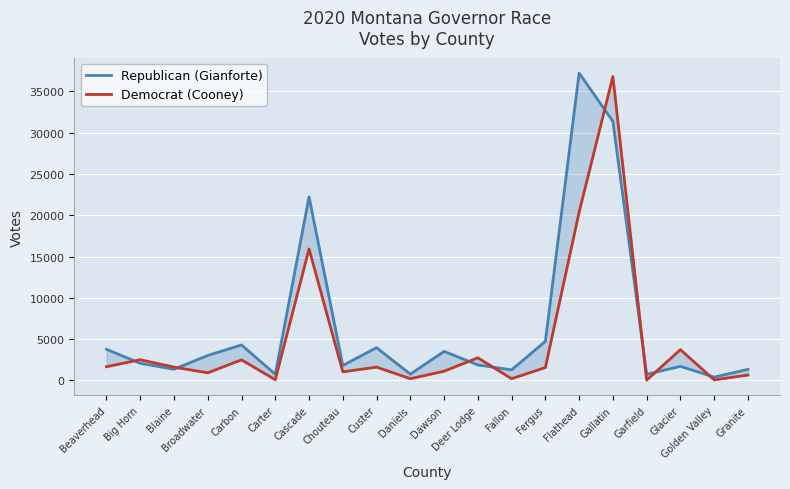

Reading left to right, transcribe all the data shown in this chart.

Republican (Gianforte): 3779	2078	1365	3032	4303	748	22221	1816	3971	768	3524	1881	1288	4737	37213	31368	751	1709	409	1348
Democrat (Cooney): 1668	2513	1619	928	2498	91	15922	1048	1619	217	1124	2747	218	1567	20387	36788	48	3730	80	659